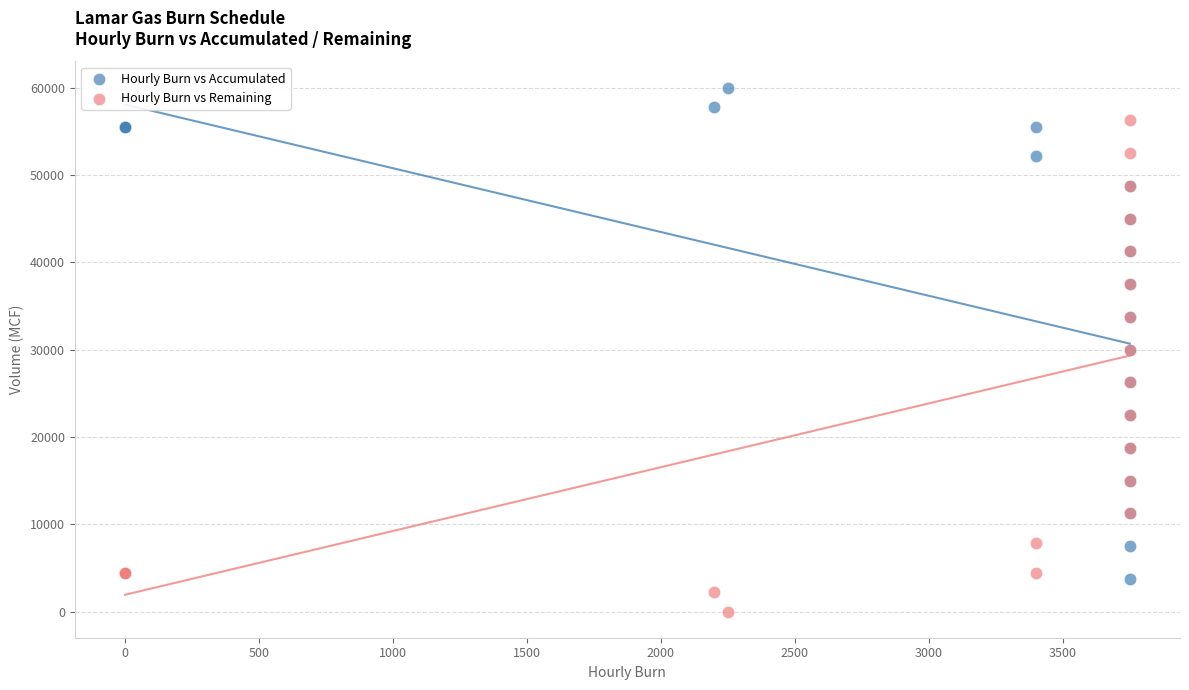

What are all the series names shown in the legend?

Hourly Burn vs Accumulated, Hourly Burn vs Remaining